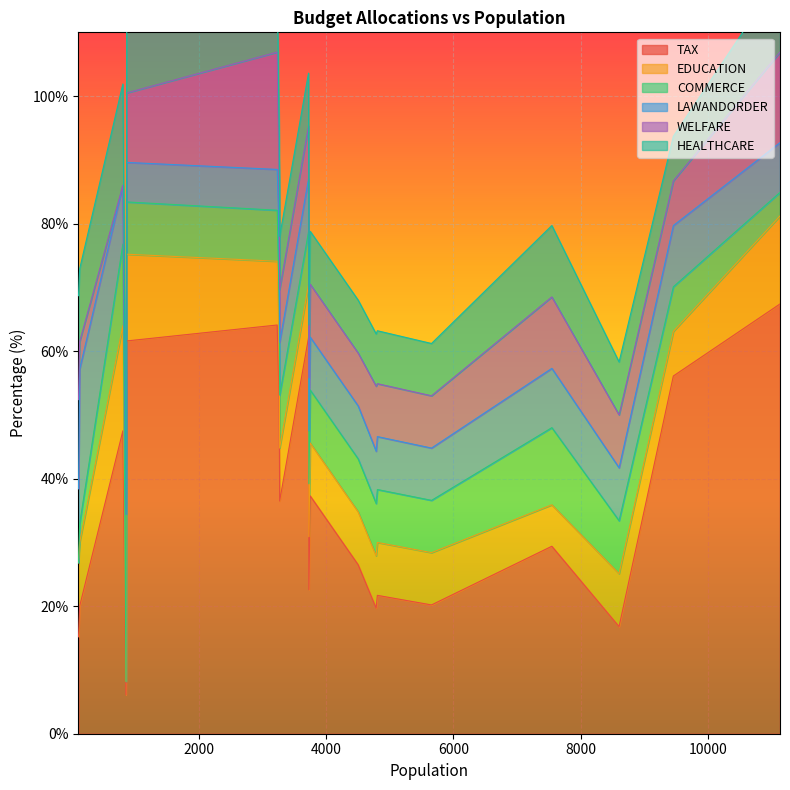

What is the spread (max minus min) of values at 3746?

29.0